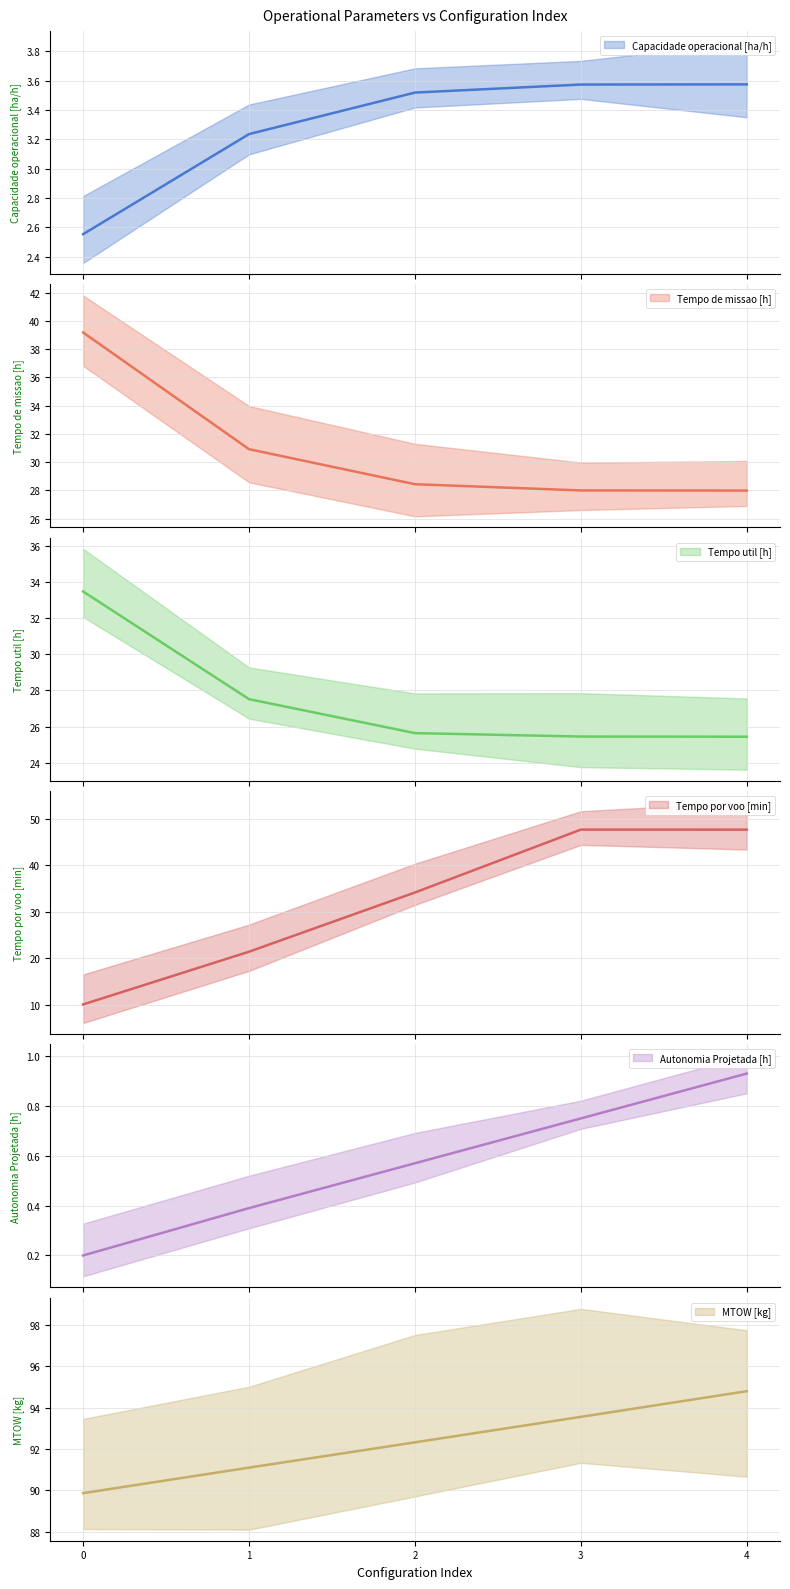

True or false: Tempo de missao [h] and Tempo util [h] intersect in this chart.

False